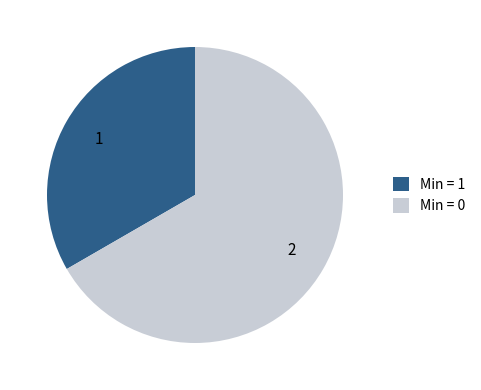

Rank the categories by value from lowest to highest.

Min = 1, Min = 0